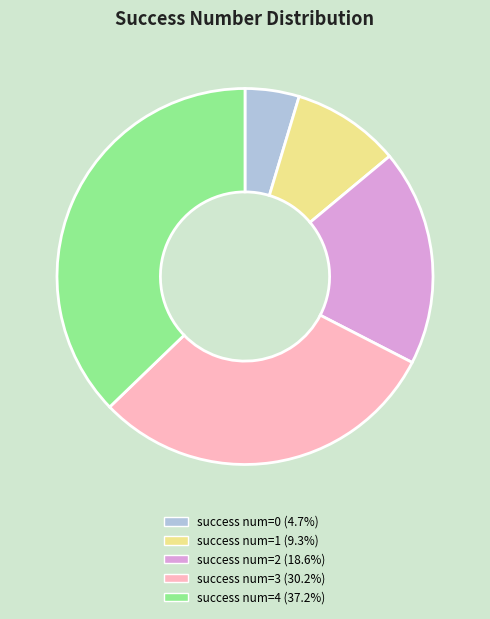

Is the sum of success num=2 (18.6%) and success num=4 (37.2%) greater than half?

Yes